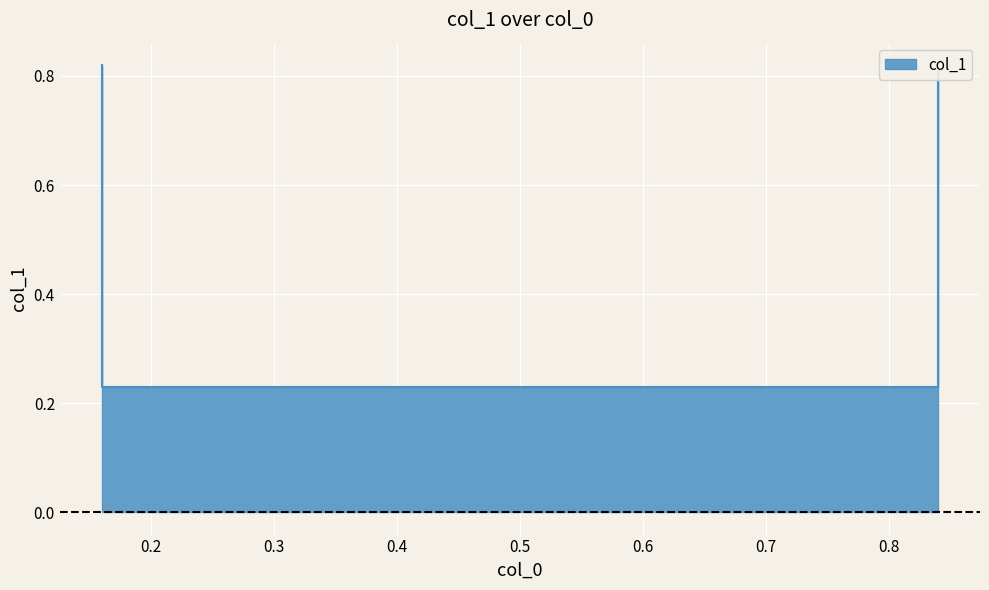

Between 0.84 and 0.16, which is larger?

0.84